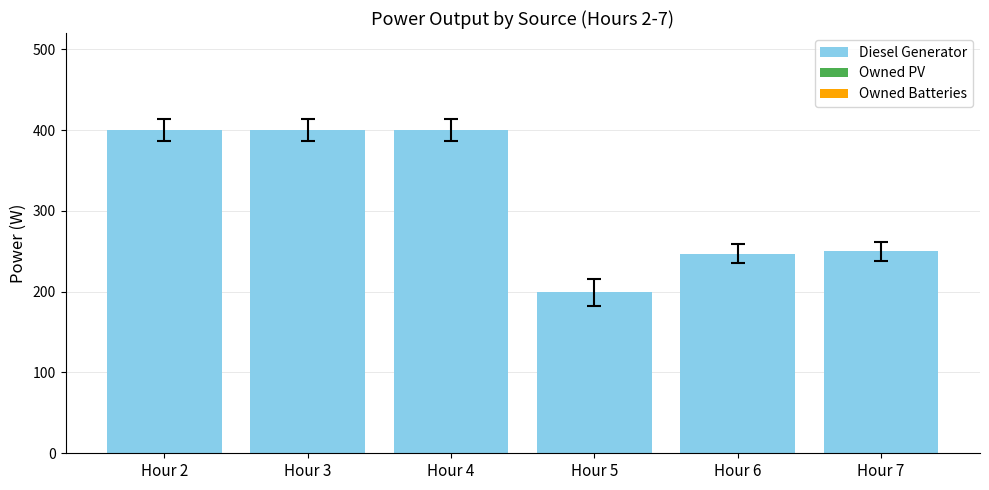

What is the sum of all values?

1896